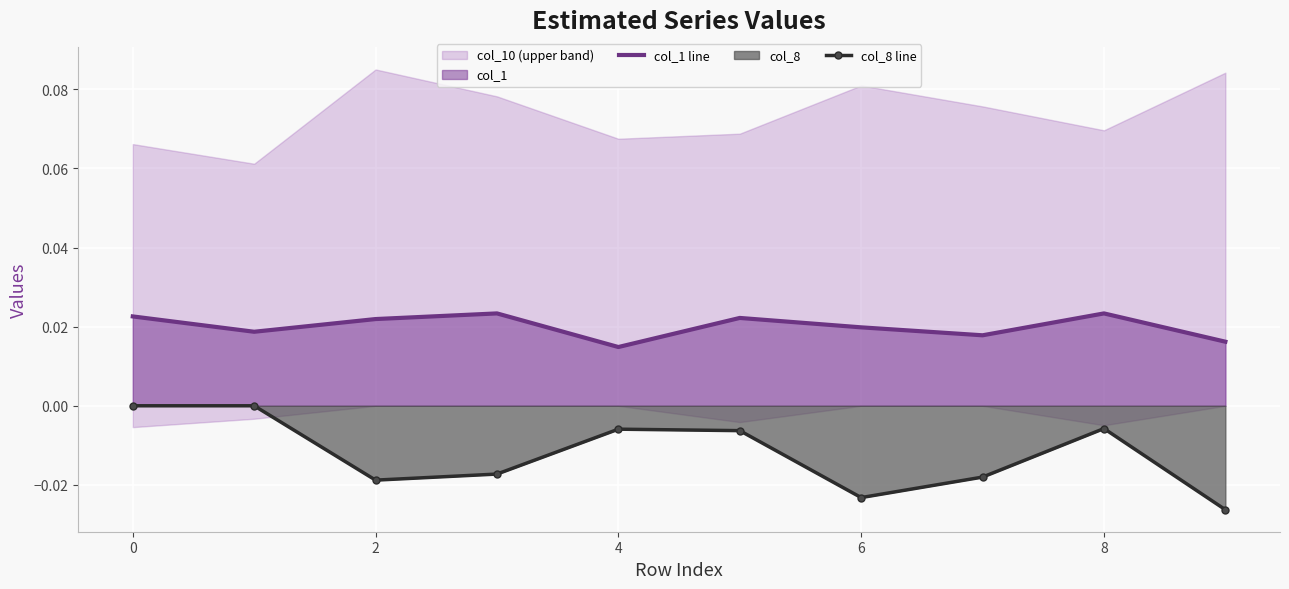

The value of col_1 line at 9 is 0.0. True or false?

False